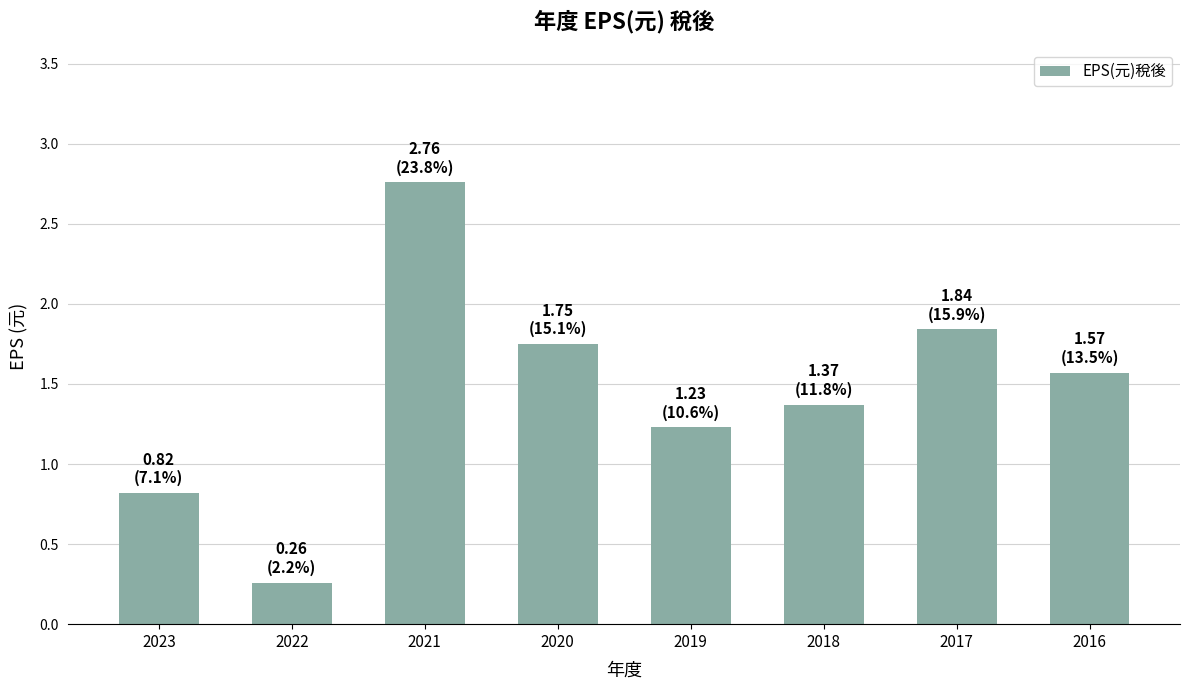

Read the value at 2018.

1.4